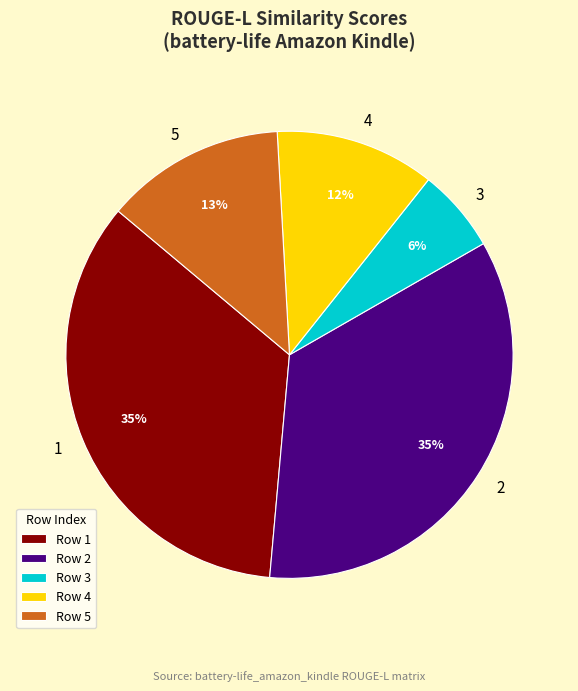

Is it true that 3 is 6% of the pie?

True